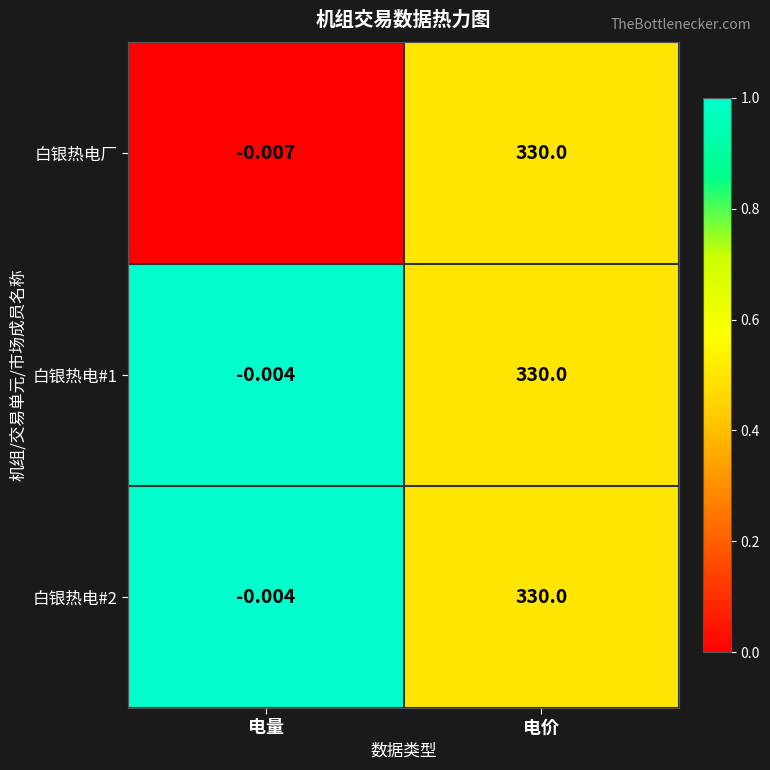

Which series has the largest range (max minus min)?

白银热电厂